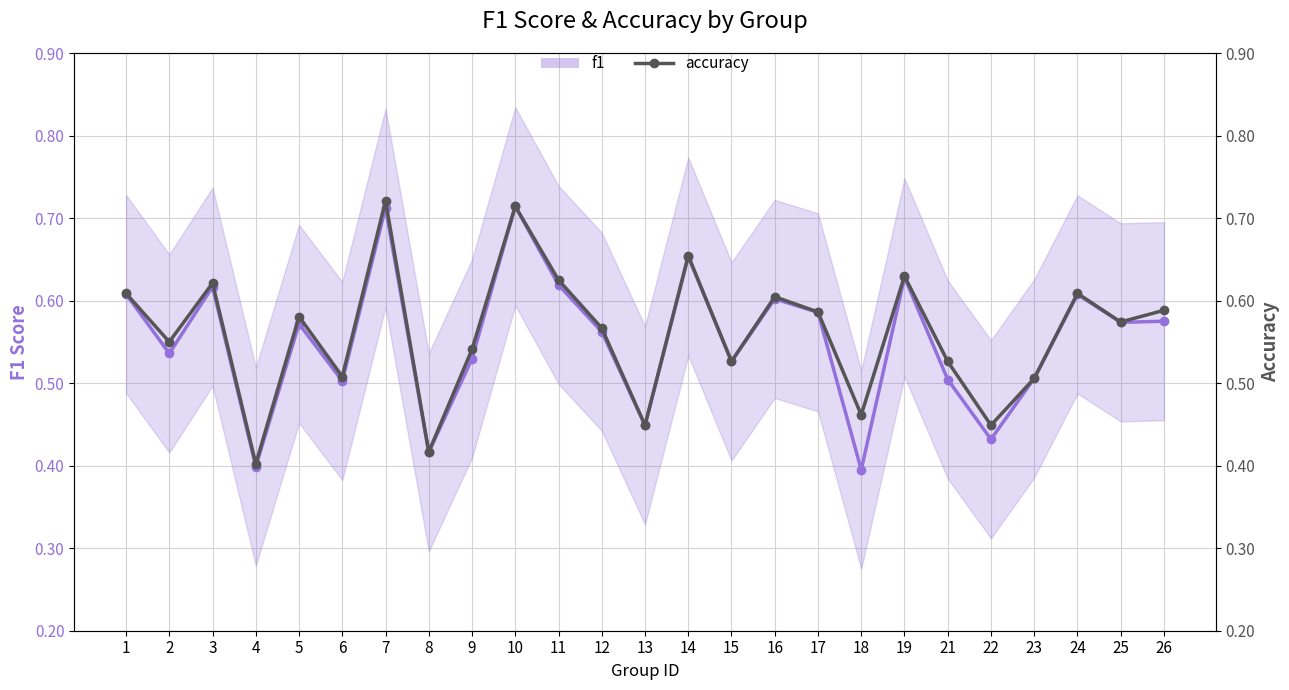

Read the accuracy value at 2.

0.6